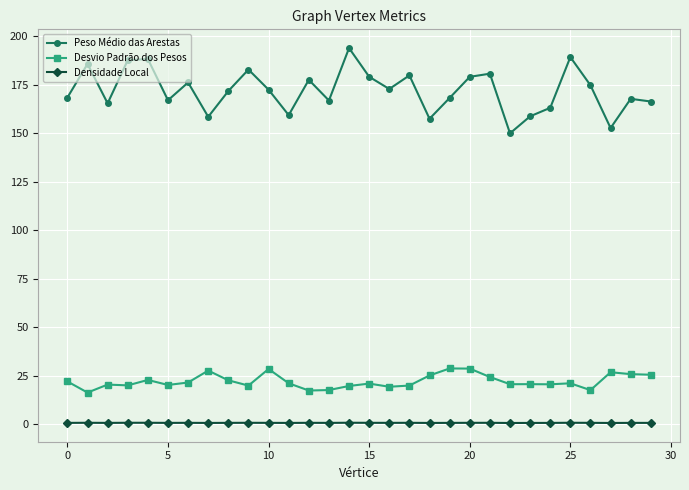

What is the difference between the maximum and minimum values in the Desvio Padrão dos Pesos series?

12.4